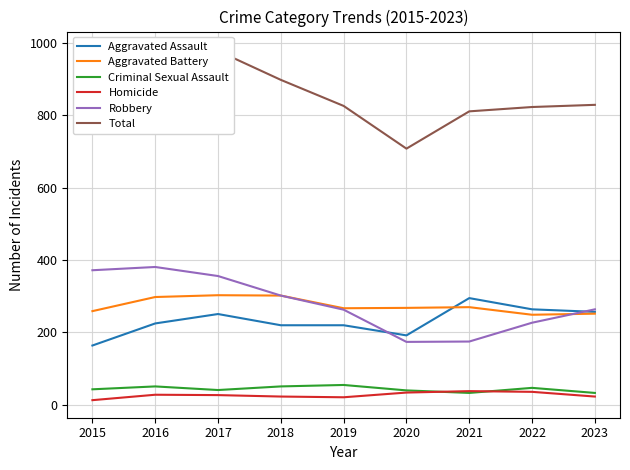

True or false: Aggravated Assault and Homicide cross at least once.

False